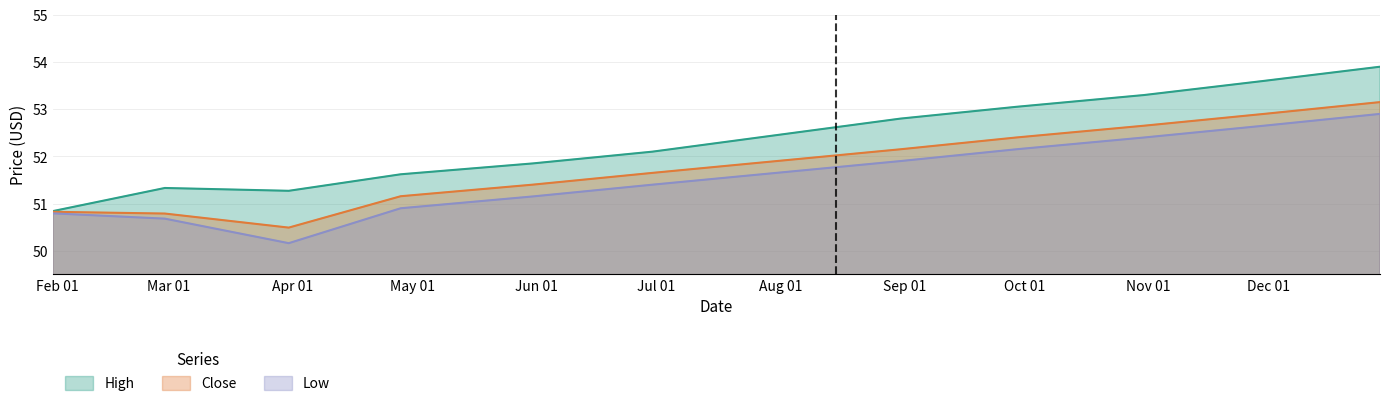

Which label corresponds to the smallest value in the chart?

2023-03-31